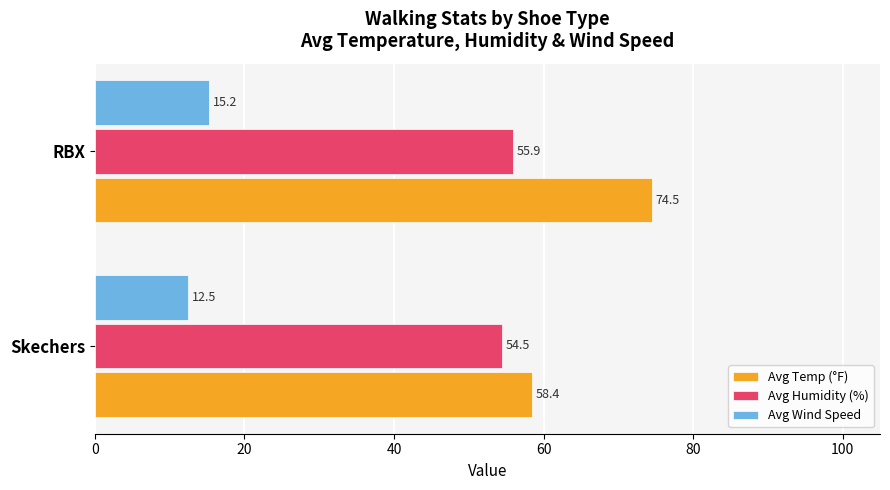

True or false: Avg Wind Speed has a value of 9.6 at RBX.

False